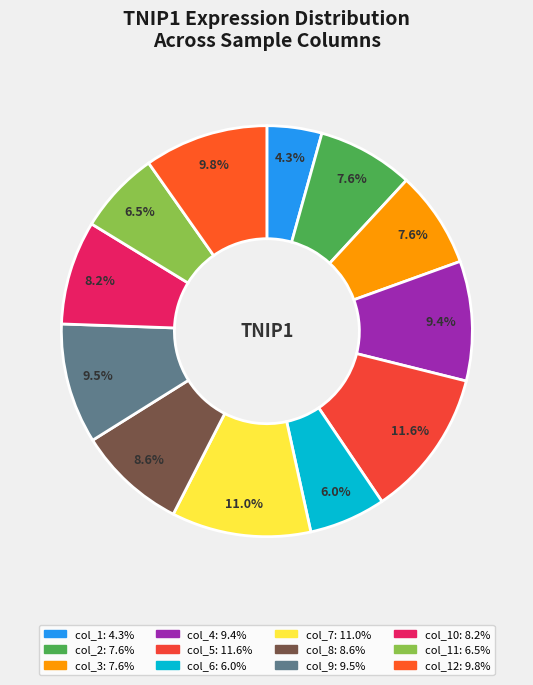

How many segments does this pie chart have?

12